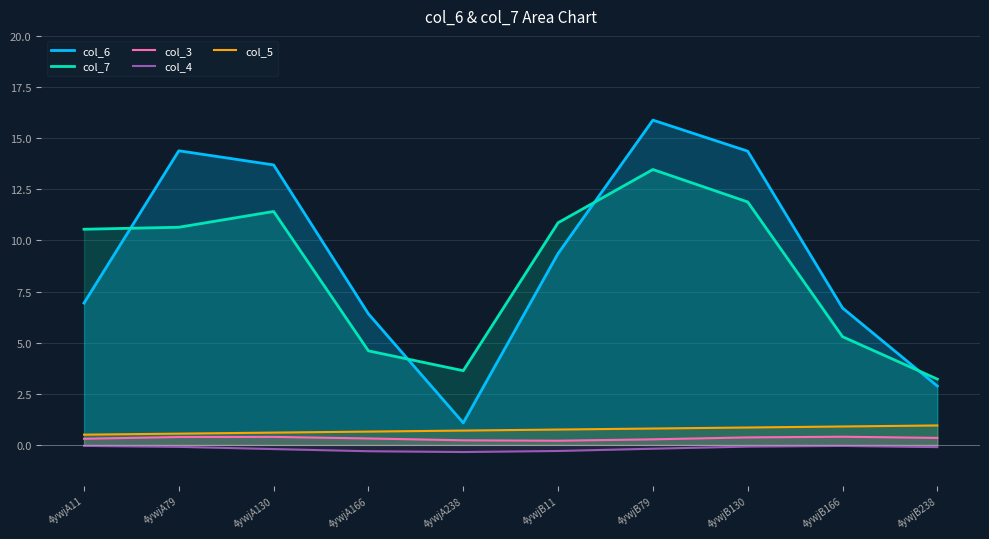

How many lines are shown in the chart?

5